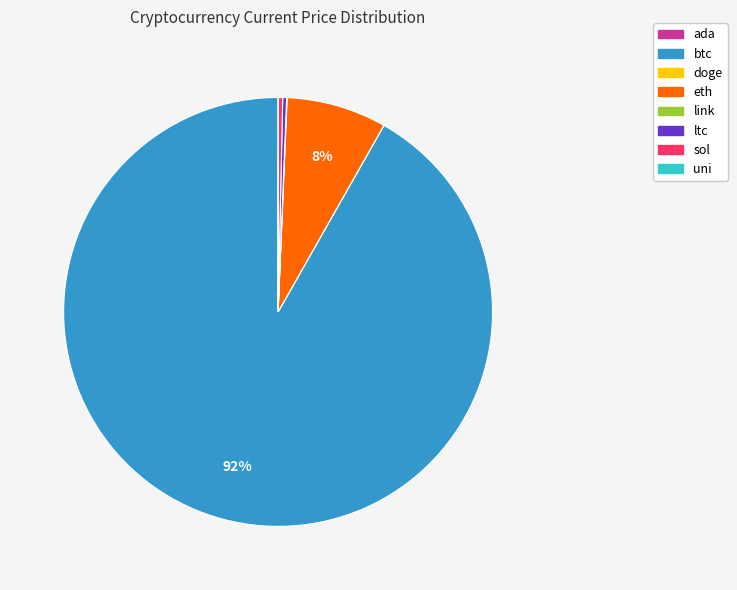

To the nearest percent, what is the difference between the largest and smallest slice percentages?

92%